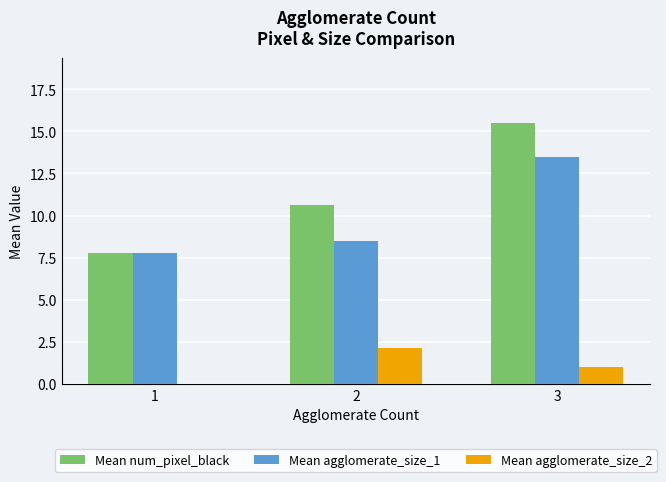

At which label is Mean agglomerate_size_1 closest to 10?

2